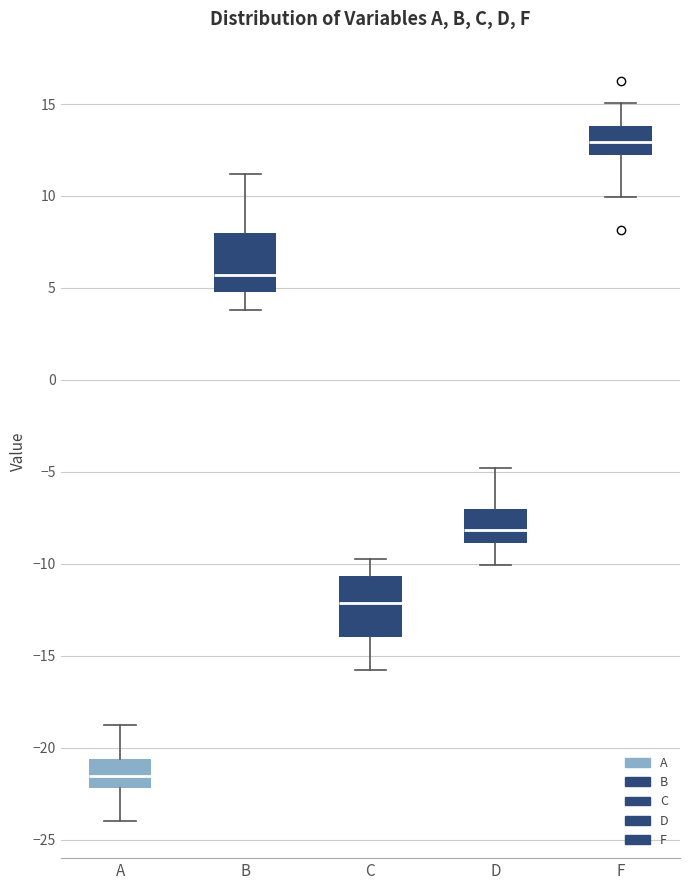

Where does the upper whisker of the box for D end on the y-axis? The values are not printed on the chart, so give them approximately, as read against the axis.

-5.0